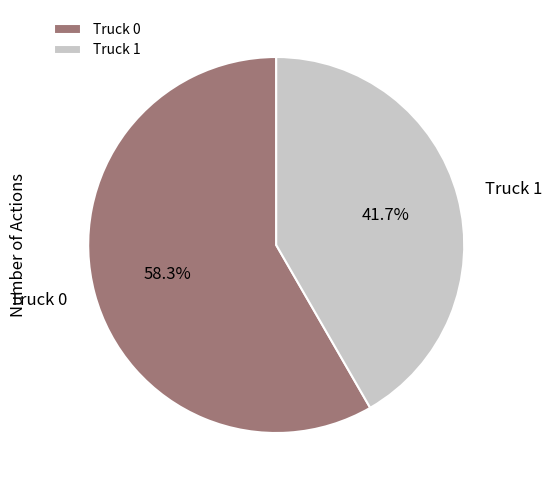

How many slices are in this pie chart?

2